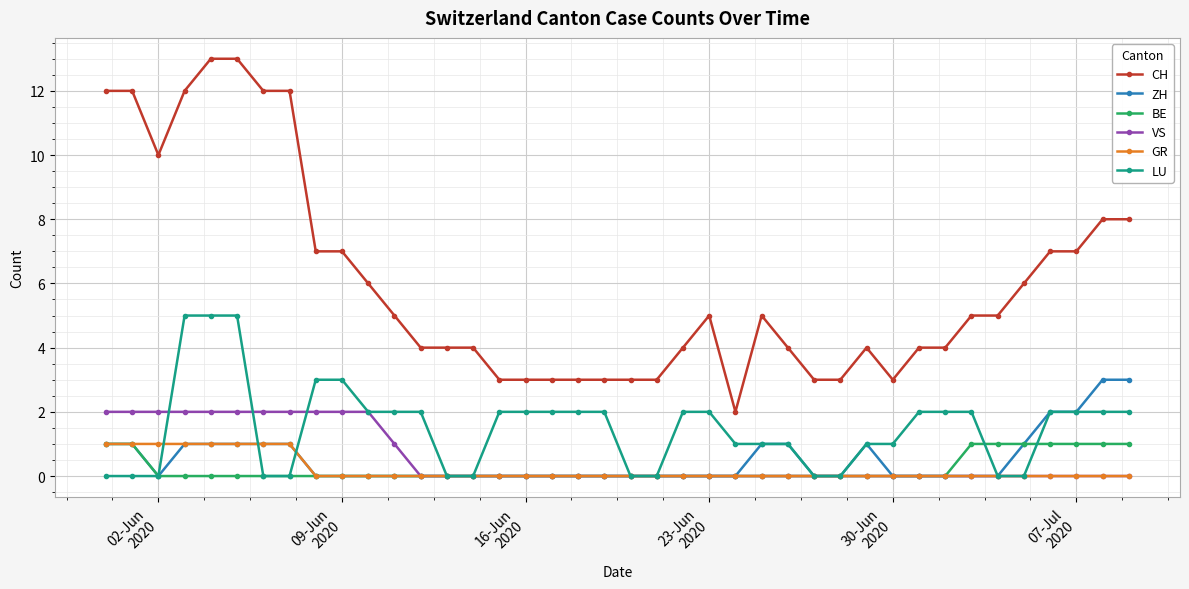

What is the sum of all GR values?

8